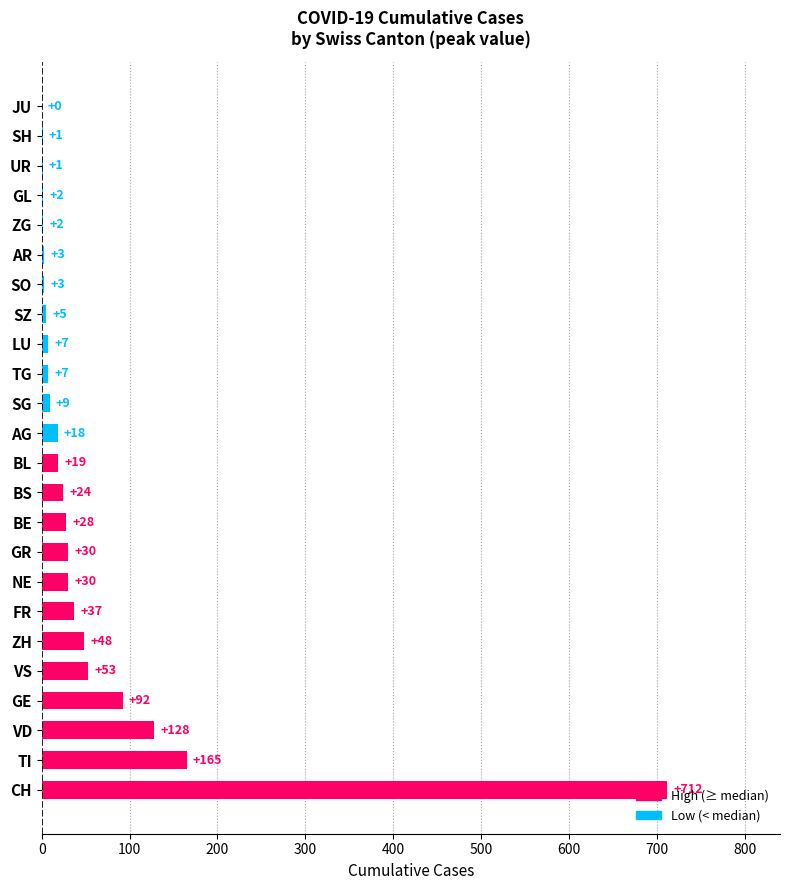

Are the bars horizontal?

Yes